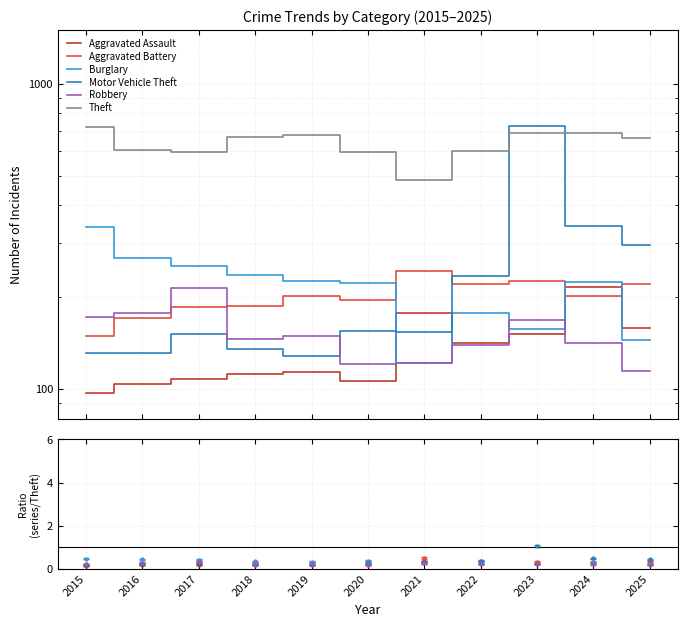

What is the minimum value shown in the chart?

97